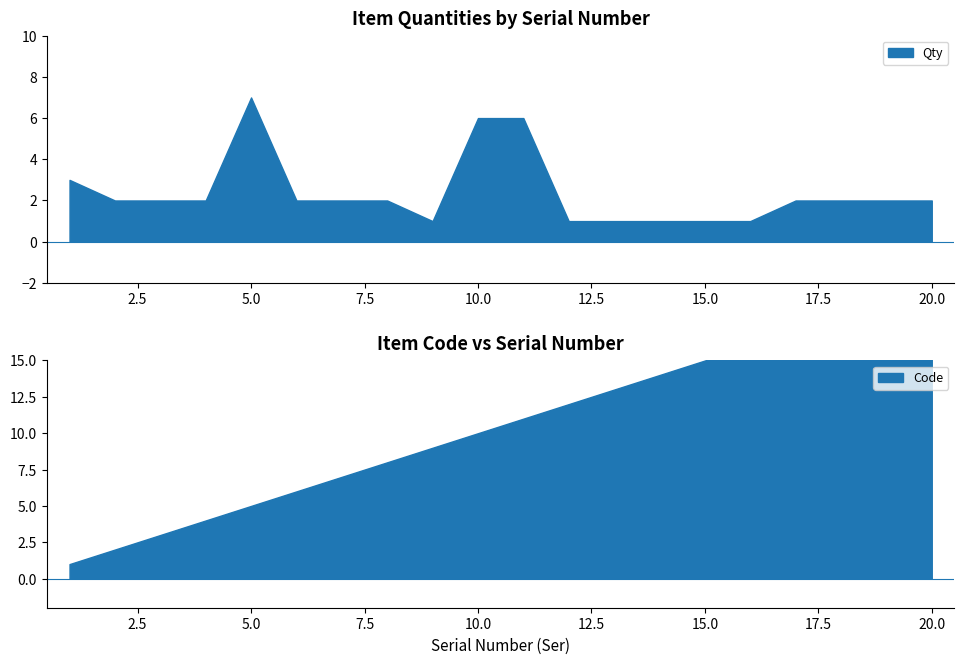

Between 16 and 17, which is larger?

17